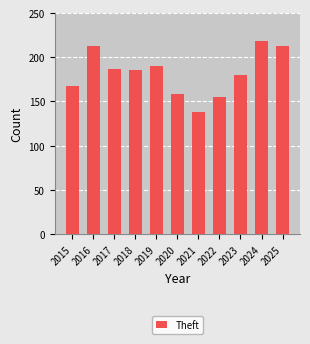

What is the difference between the maximum and second lowest values?

63